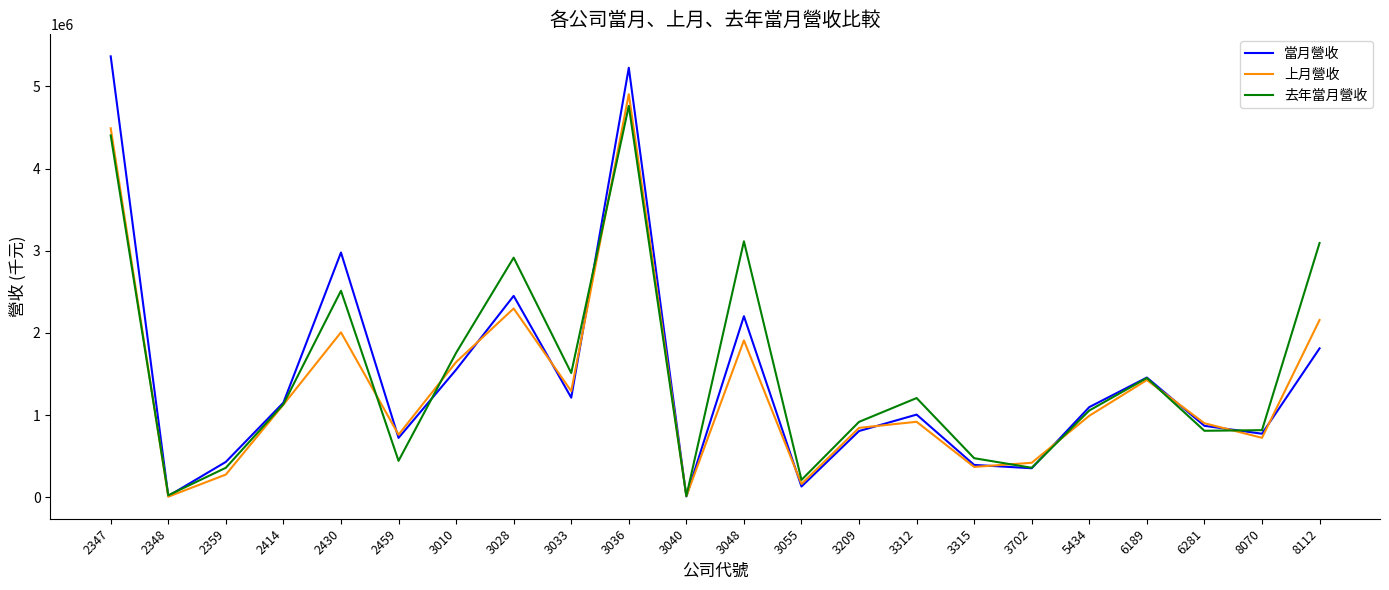

Is this an area chart (filled region under the line)?

No